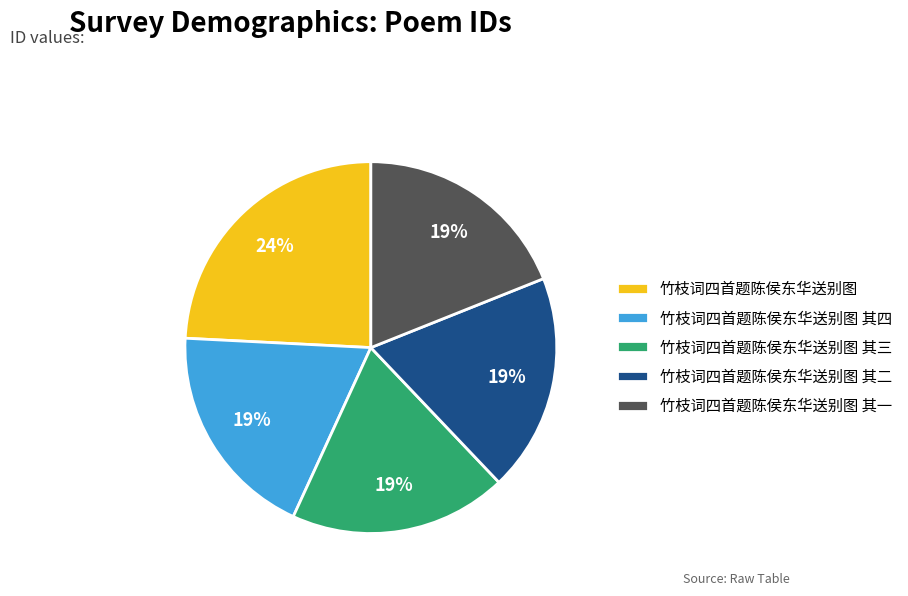

How many segments does this pie chart have?

5